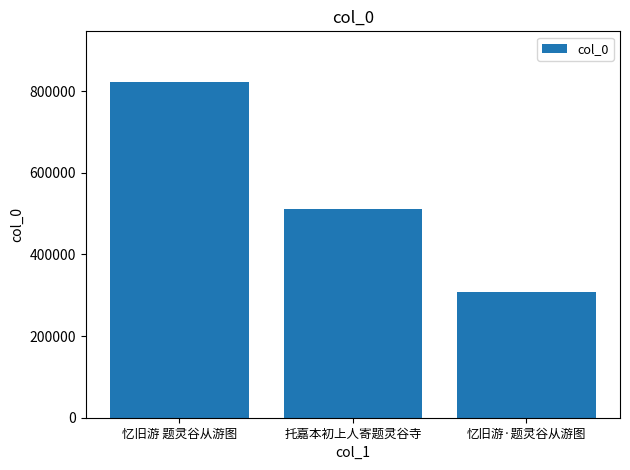

Rank the categories by value from highest to lowest.

忆旧游 题灵谷从游图, 托嘉本初上人寄题灵谷寺, 忆旧游·题灵谷从游图